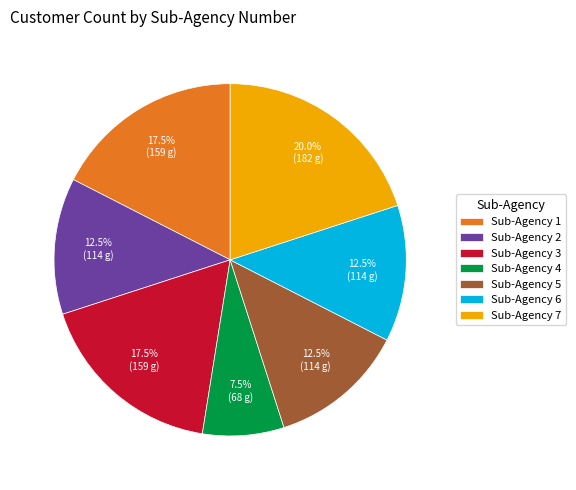

Does any single category account for the majority?

No